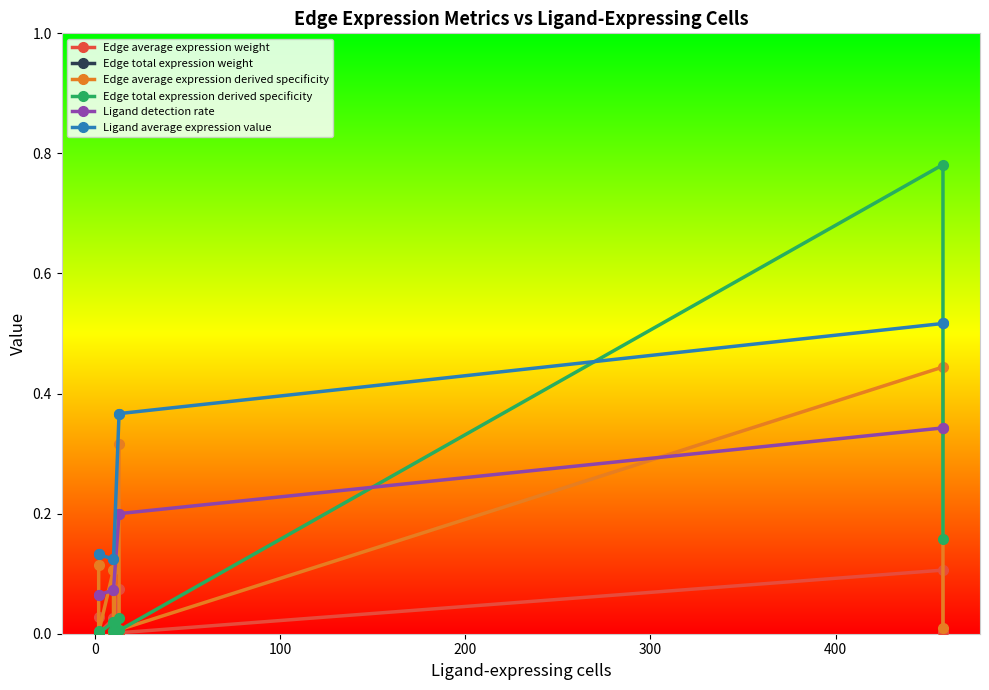

List the series in order of their peak value, highest first.

Edge total expression weight, Edge total expression derived specificity, Ligand average expression value, Edge average expression derived specificity, Ligand detection rate, Edge average expression weight